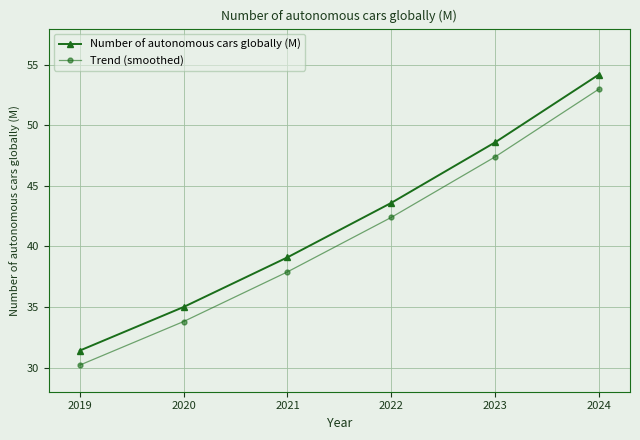

What is the difference between the highest and lowest values at 2020?

1.2